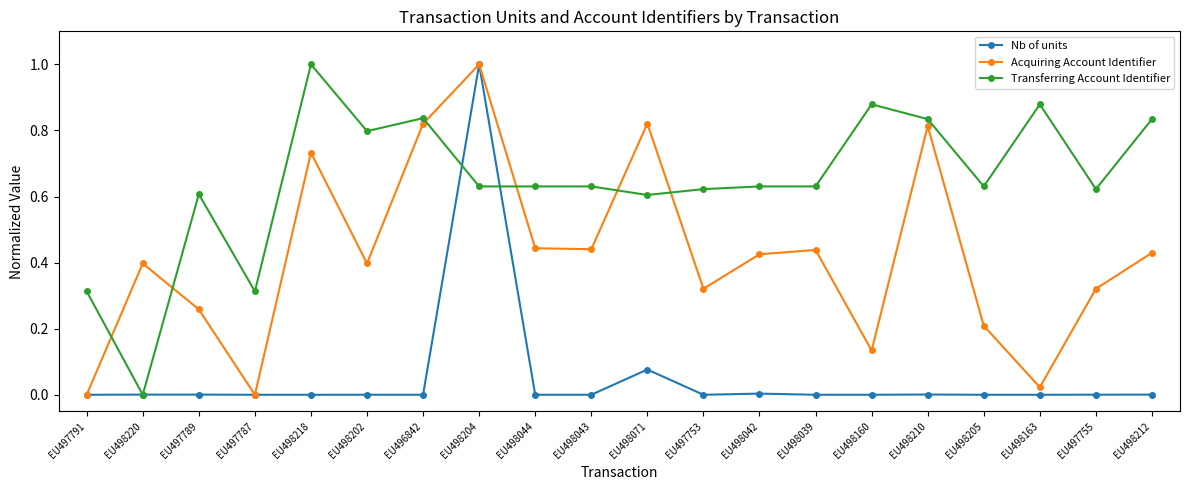

At which category is the sum across all series the highest?

EU498204